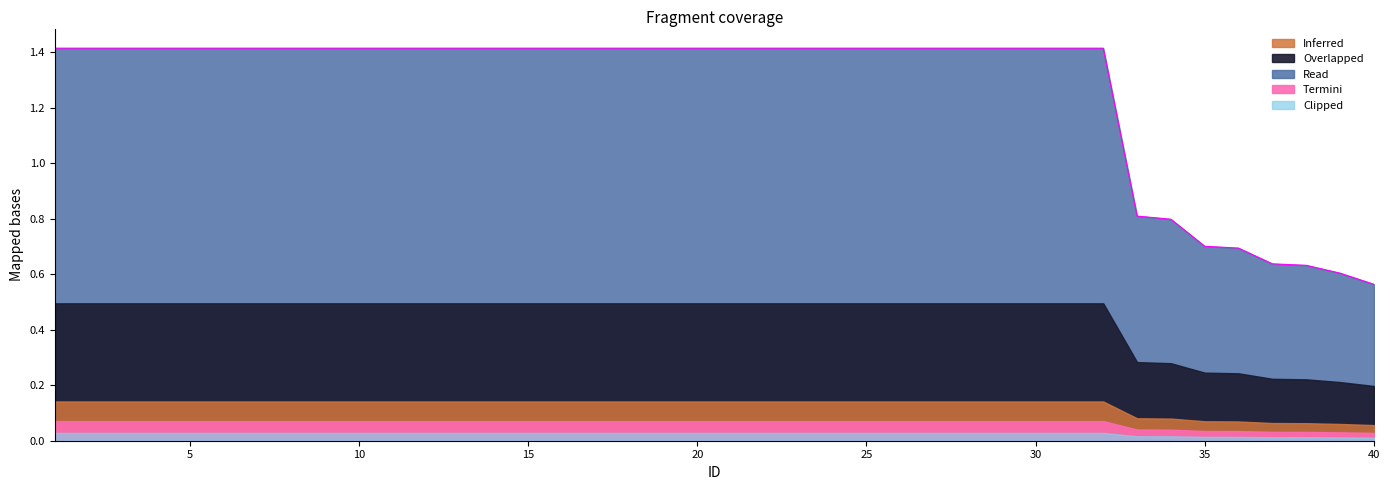

What is the value of the 4th point from the left?

1.4